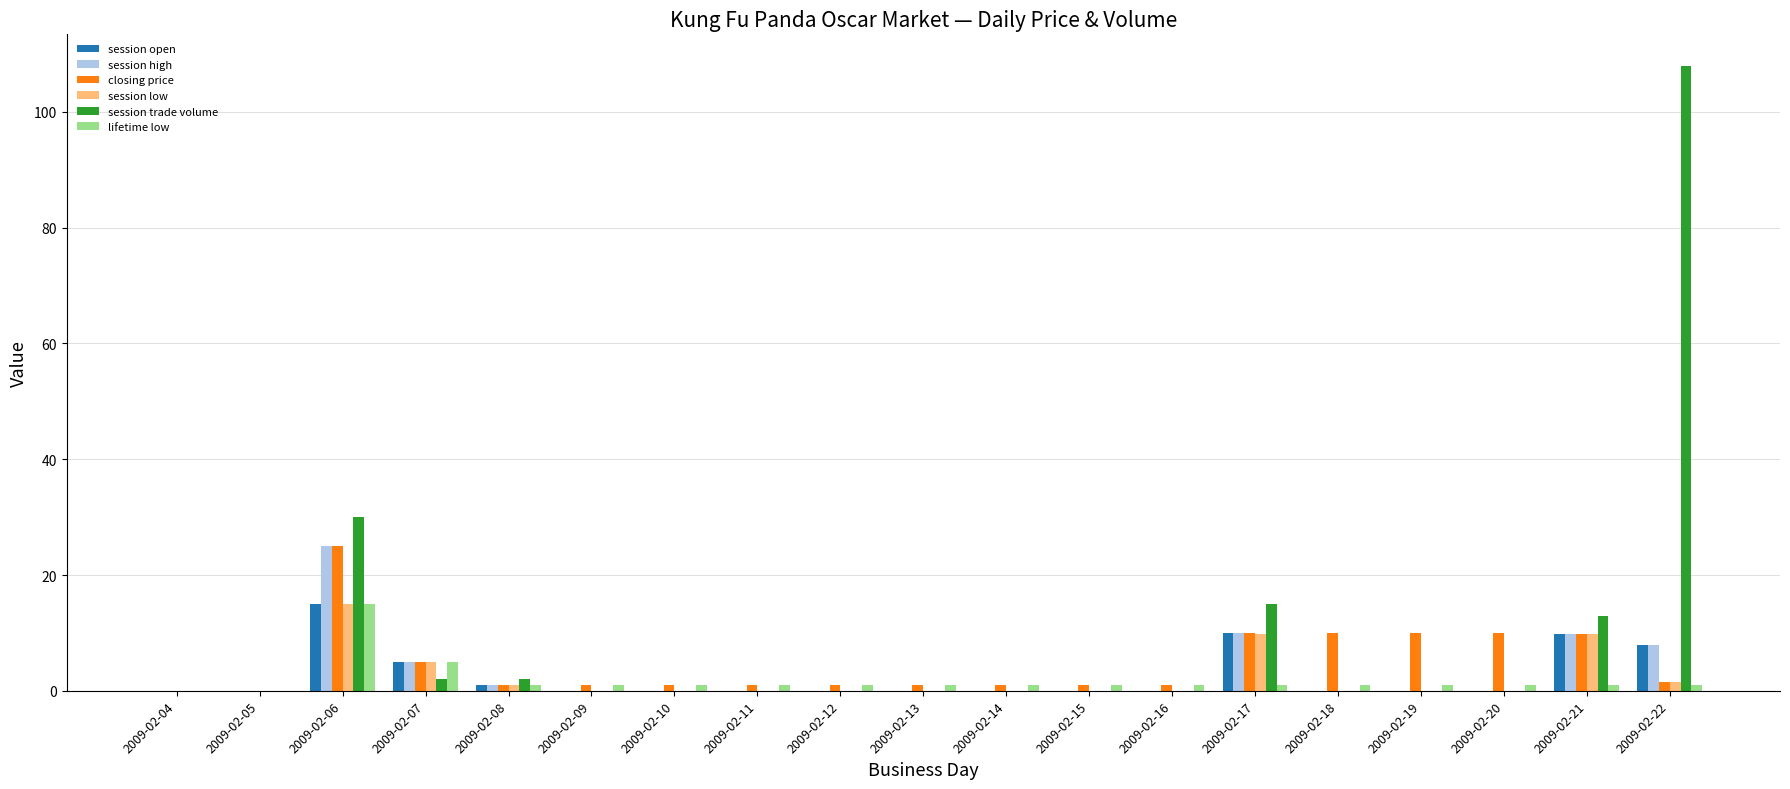

What is the sum of all session low values?

42.3